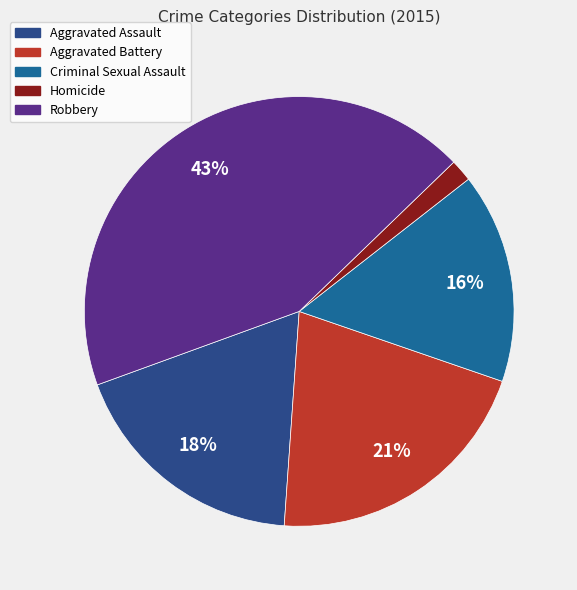

How many segments does this pie chart have?

5